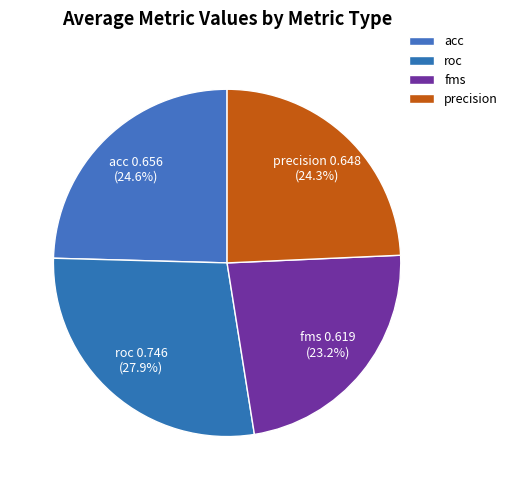

What is the smallest slice in the pie chart?

fms